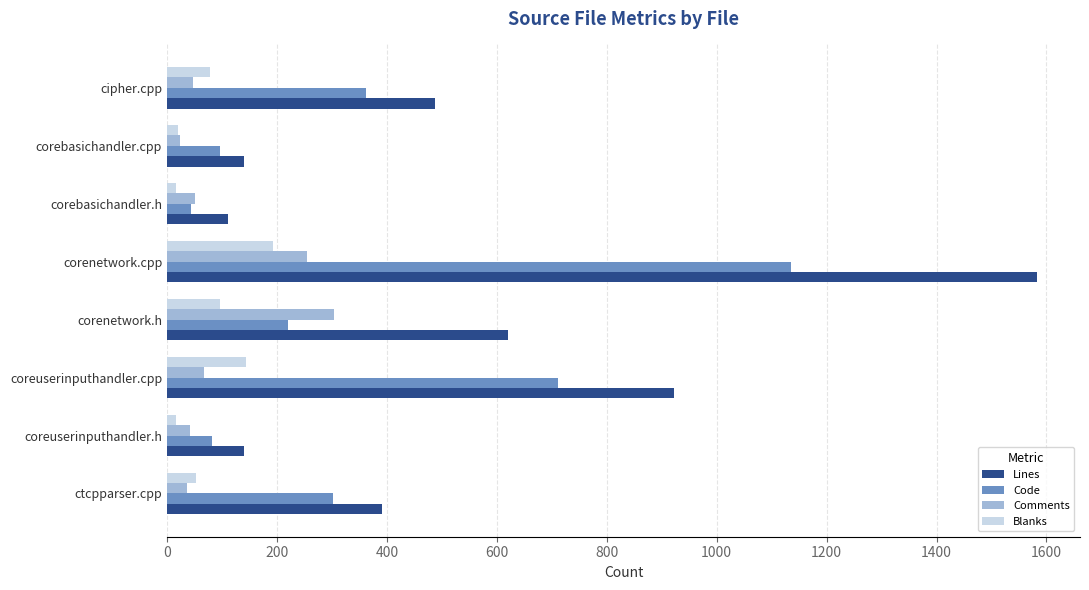

Which series has the largest total across all categories?

Lines